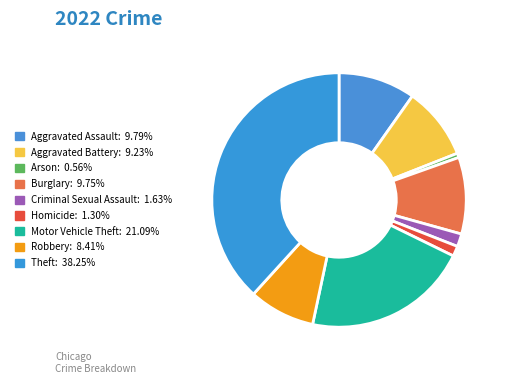

Is it true that Motor Vehicle Theft is 32% of the pie?

False